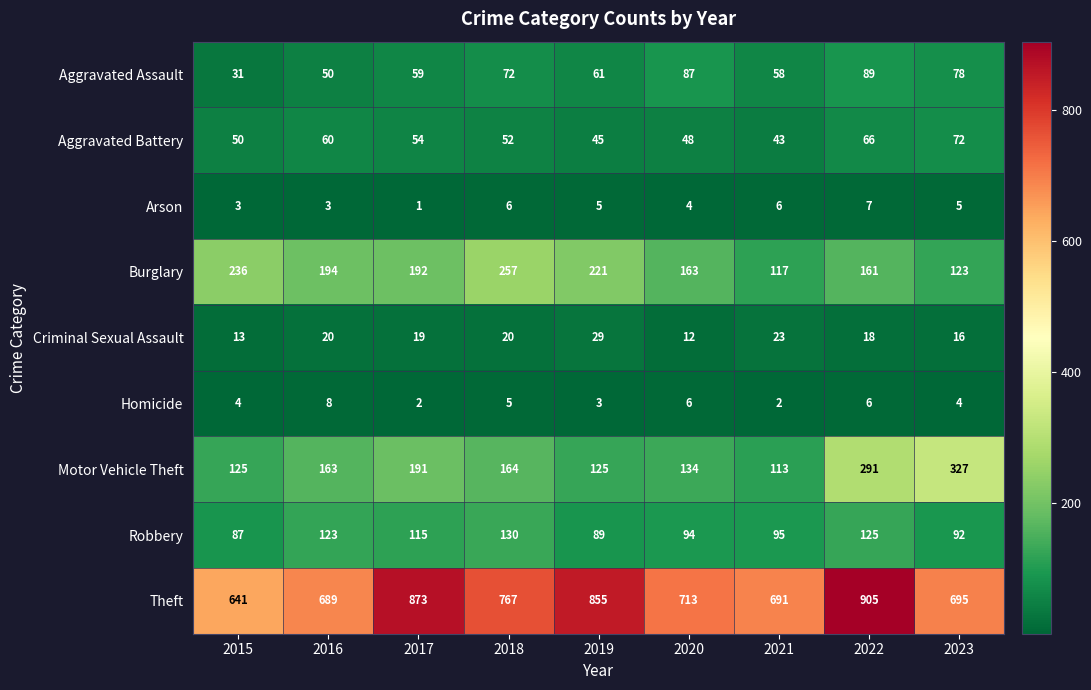

What is the minimum value shown in the chart?

1